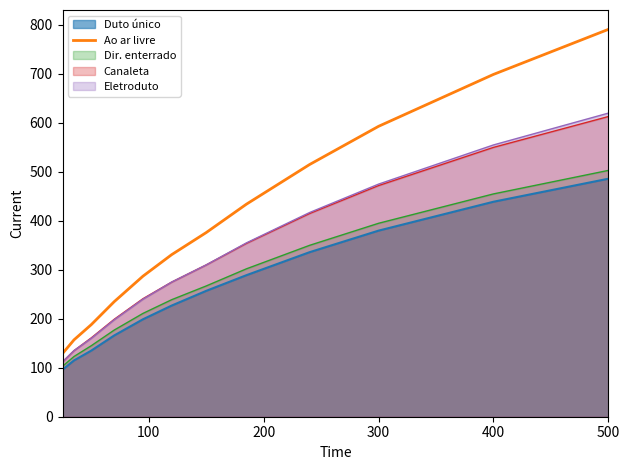

Which series has the widest spread of values?

Ao ar livre